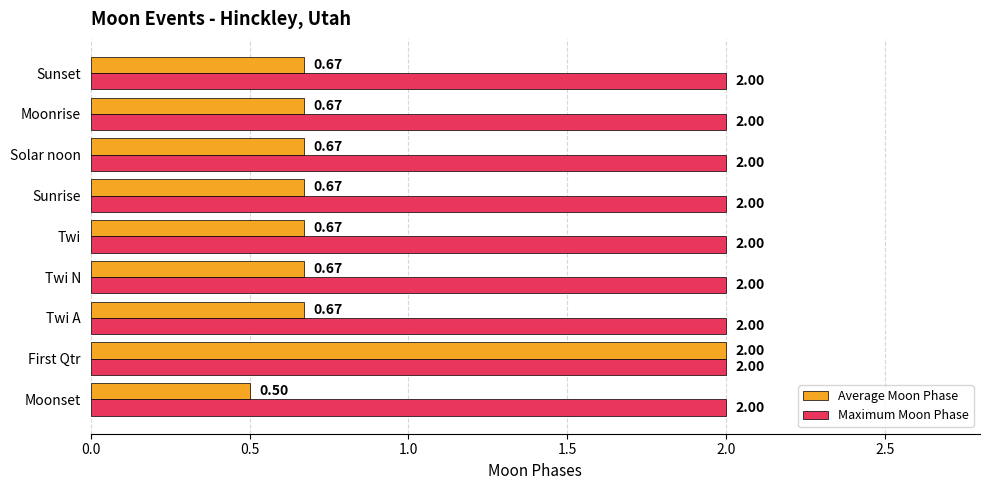

Which series changed the most between Moonset and Twi?

Average Moon Phase